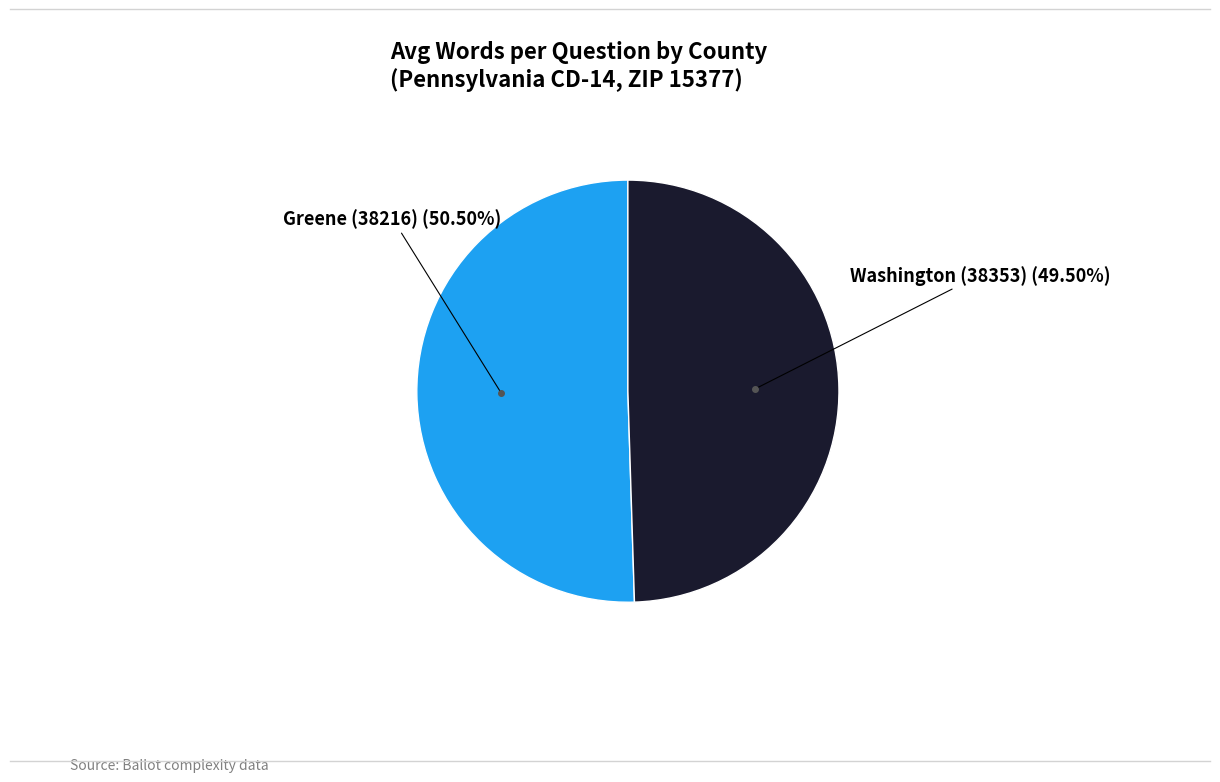

Does any single category account for the majority?

Yes